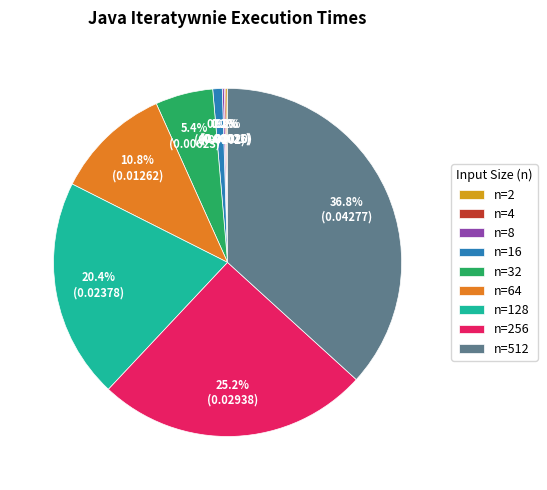

What portion of the pie excludes n=16?

99.1%